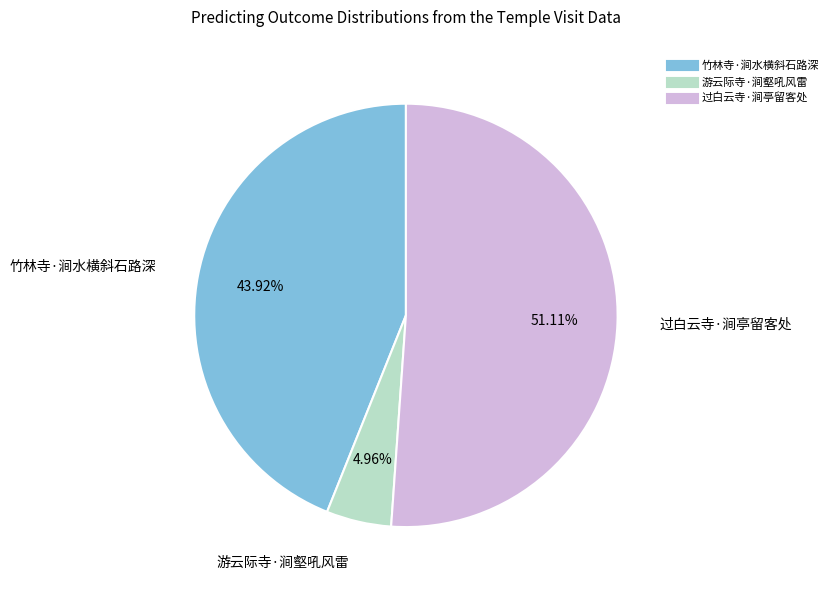

What is the total percentage of 竹林寺·涧水横斜石路深 and 游云际寺·涧壑吼风雷?

48.9%